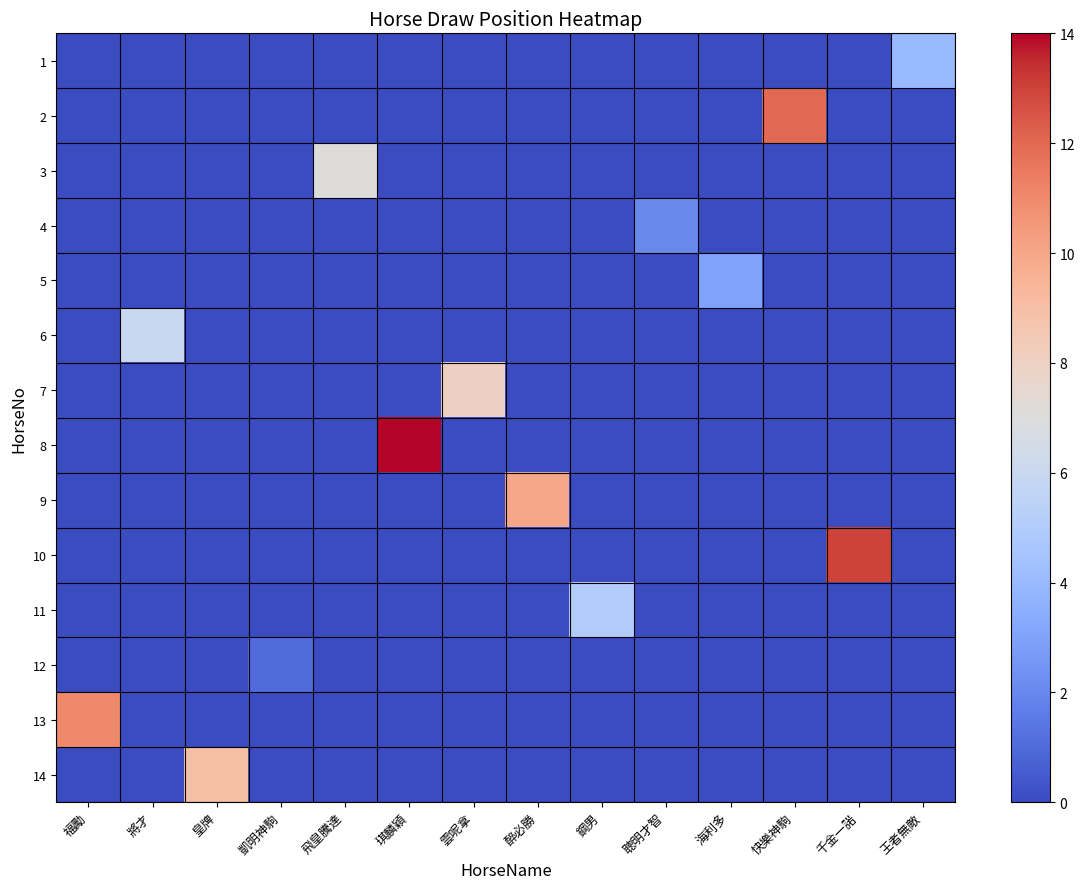

Reading right to left, extract all data points from this chart.

1: 王者無敵=4	千金一諾=0	快樂神駒=0	海利多=0	聰明才智=0	鋼男=0	醉必勝=0	雲呢拿=0	琪麟穎=0	飛皇騰達=0	凱明神駒=0	皇牌=0	將才=0	福勵=0
2: 王者無敵=0	千金一諾=0	快樂神駒=12	海利多=0	聰明才智=0	鋼男=0	醉必勝=0	雲呢拿=0	琪麟穎=0	飛皇騰達=0	凱明神駒=0	皇牌=0	將才=0	福勵=0
3: 王者無敵=0	千金一諾=0	快樂神駒=0	海利多=0	聰明才智=0	鋼男=0	醉必勝=0	雲呢拿=0	琪麟穎=0	飛皇騰達=7	凱明神駒=0	皇牌=0	將才=0	福勵=0
4: 王者無敵=0	千金一諾=0	快樂神駒=0	海利多=0	聰明才智=2	鋼男=0	醉必勝=0	雲呢拿=0	琪麟穎=0	飛皇騰達=0	凱明神駒=0	皇牌=0	將才=0	福勵=0
5: 王者無敵=0	千金一諾=0	快樂神駒=0	海利多=3	聰明才智=0	鋼男=0	醉必勝=0	雲呢拿=0	琪麟穎=0	飛皇騰達=0	凱明神駒=0	皇牌=0	將才=0	福勵=0
6: 王者無敵=0	千金一諾=0	快樂神駒=0	海利多=0	聰明才智=0	鋼男=0	醉必勝=0	雲呢拿=0	琪麟穎=0	飛皇騰達=0	凱明神駒=0	皇牌=0	將才=6	福勵=0
7: 王者無敵=0	千金一諾=0	快樂神駒=0	海利多=0	聰明才智=0	鋼男=0	醉必勝=0	雲呢拿=8	琪麟穎=0	飛皇騰達=0	凱明神駒=0	皇牌=0	將才=0	福勵=0
8: 王者無敵=0	千金一諾=0	快樂神駒=0	海利多=0	聰明才智=0	鋼男=0	醉必勝=0	雲呢拿=0	琪麟穎=14	飛皇騰達=0	凱明神駒=0	皇牌=0	將才=0	福勵=0
9: 王者無敵=0	千金一諾=0	快樂神駒=0	海利多=0	聰明才智=0	鋼男=0	醉必勝=10	雲呢拿=0	琪麟穎=0	飛皇騰達=0	凱明神駒=0	皇牌=0	將才=0	福勵=0
10: 王者無敵=0	千金一諾=13	快樂神駒=0	海利多=0	聰明才智=0	鋼男=0	醉必勝=0	雲呢拿=0	琪麟穎=0	飛皇騰達=0	凱明神駒=0	皇牌=0	將才=0	福勵=0
11: 王者無敵=0	千金一諾=0	快樂神駒=0	海利多=0	聰明才智=0	鋼男=5	醉必勝=0	雲呢拿=0	琪麟穎=0	飛皇騰達=0	凱明神駒=0	皇牌=0	將才=0	福勵=0
12: 王者無敵=0	千金一諾=0	快樂神駒=0	海利多=0	聰明才智=0	鋼男=0	醉必勝=0	雲呢拿=0	琪麟穎=0	飛皇騰達=0	凱明神駒=1	皇牌=0	將才=0	福勵=0
13: 王者無敵=0	千金一諾=0	快樂神駒=0	海利多=0	聰明才智=0	鋼男=0	醉必勝=0	雲呢拿=0	琪麟穎=0	飛皇騰達=0	凱明神駒=0	皇牌=0	將才=0	福勵=11
14: 王者無敵=0	千金一諾=0	快樂神駒=0	海利多=0	聰明才智=0	鋼男=0	醉必勝=0	雲呢拿=0	琪麟穎=0	飛皇騰達=0	凱明神駒=0	皇牌=9	將才=0	福勵=0